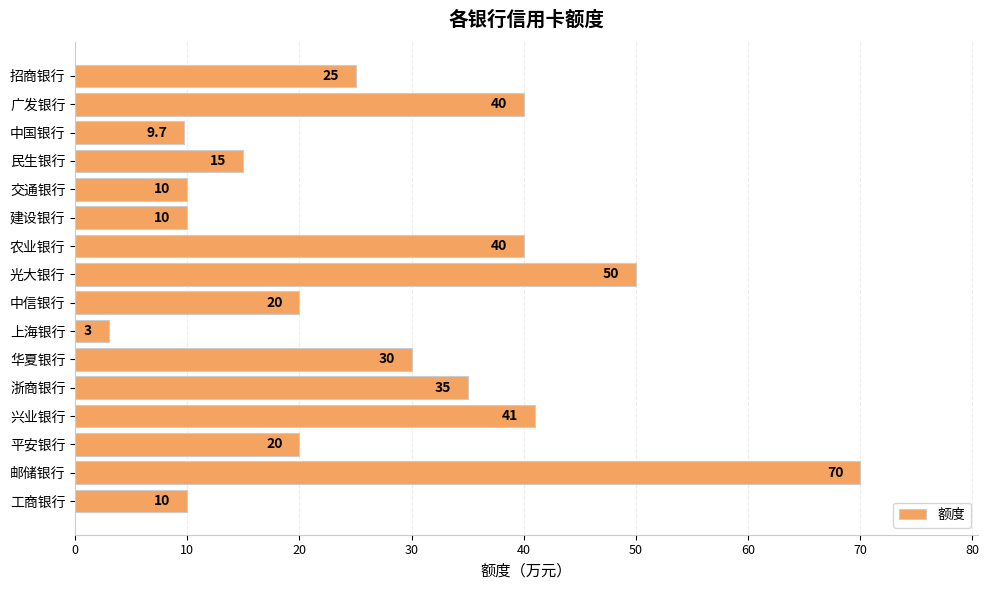

Reading top to bottom, what are all the values shown in this chart?

招商银行=25.0	广发银行=40.0	中国银行=9.7	民生银行=15.0	交通银行=10.0	建设银行=10.0	农业银行=40.0	光大银行=50.0	中信银行=20.0	上海银行=3.0	华夏银行=30.0	浙商银行=35.0	兴业银行=41.0	平安银行=20.0	邮储银行=70.0	工商银行=10.0